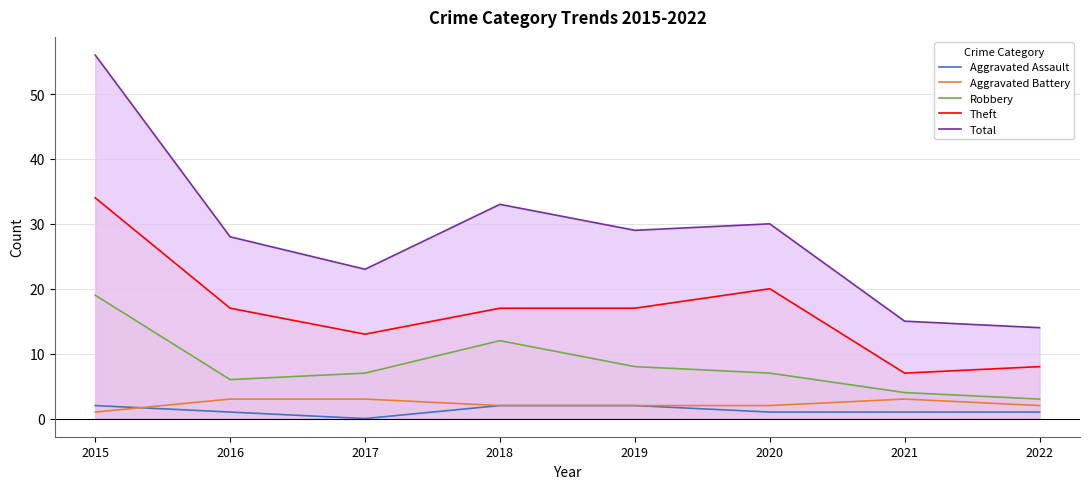

At which category does Aggravated Assault reach its first local valley?

2017